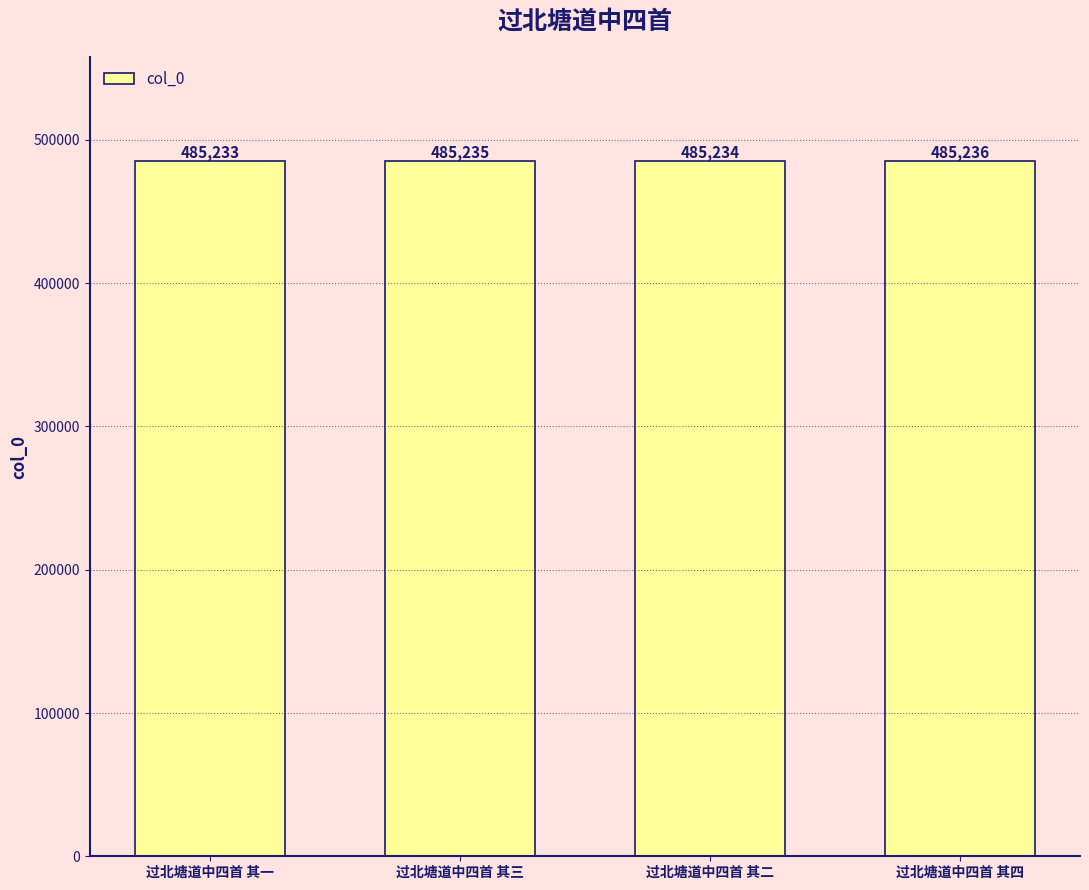

True or false: the data shows 682402 at 过北塘道中四首 其一.

False